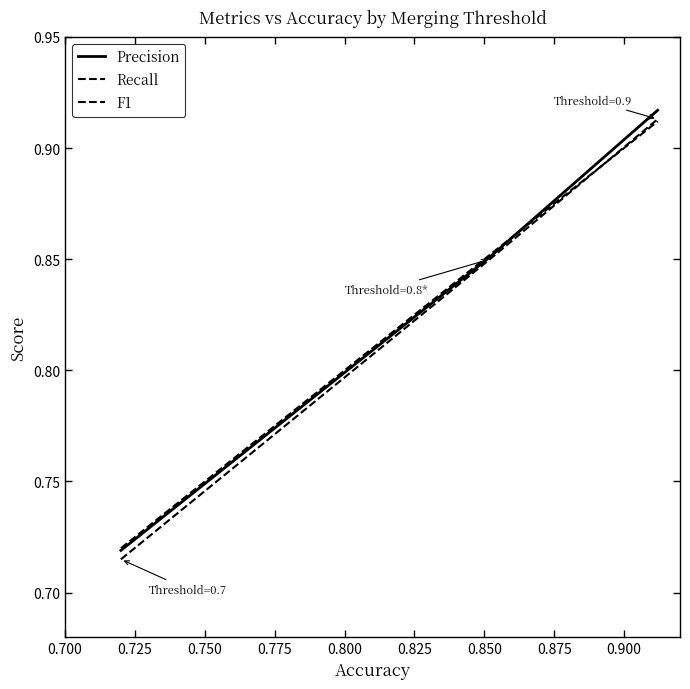

How many lines are shown in the chart?

3